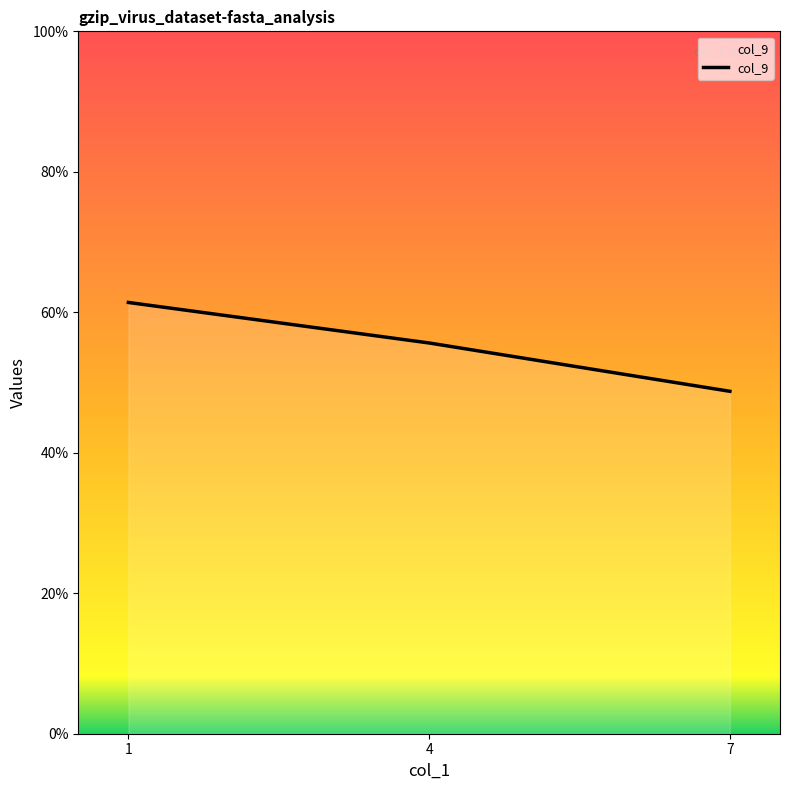

Is it true that the value at 7 is 78.8?

False